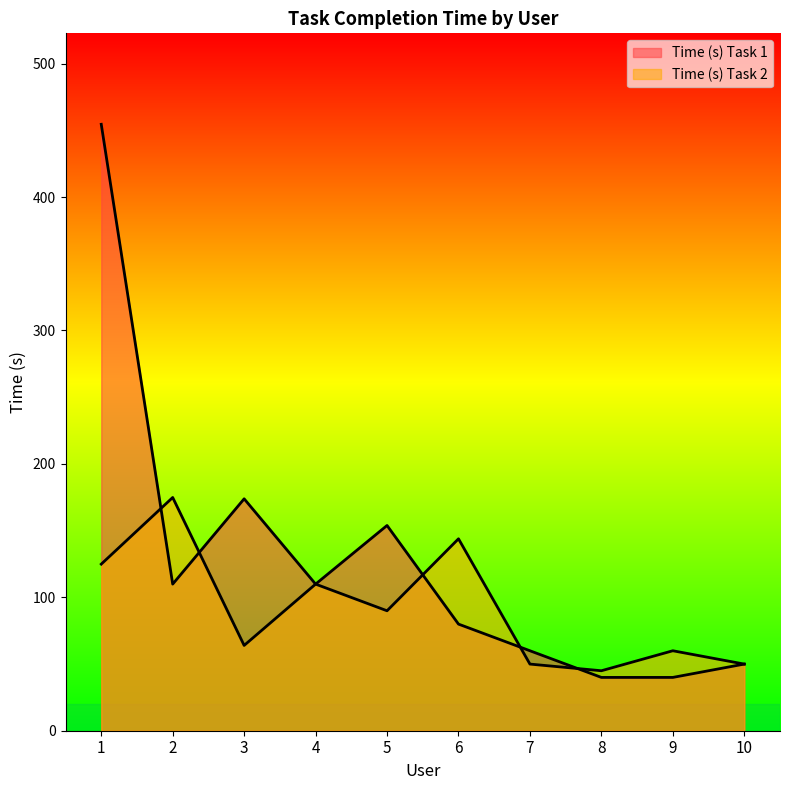

How many times do Time (s) Task 1 and Time (s) Task 2 cross each other?

5